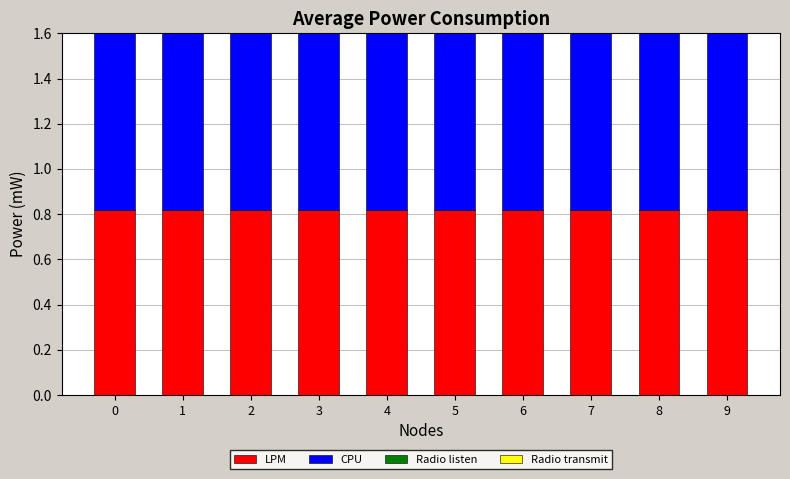

How many bars are there in each group?

4